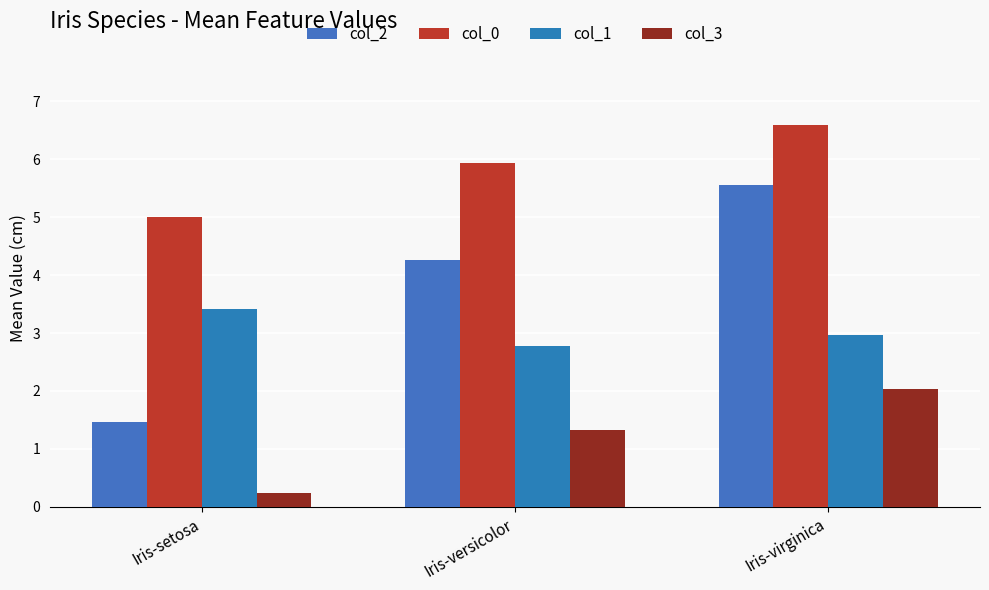

What is the sum of the col_0 values at Iris-virginica and Iris-versicolor?

12.5